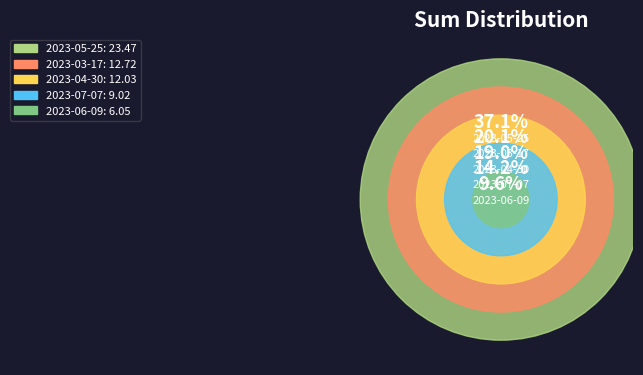

Which has a higher value, 2023-03-17 or 2023-05-25?

2023-05-25